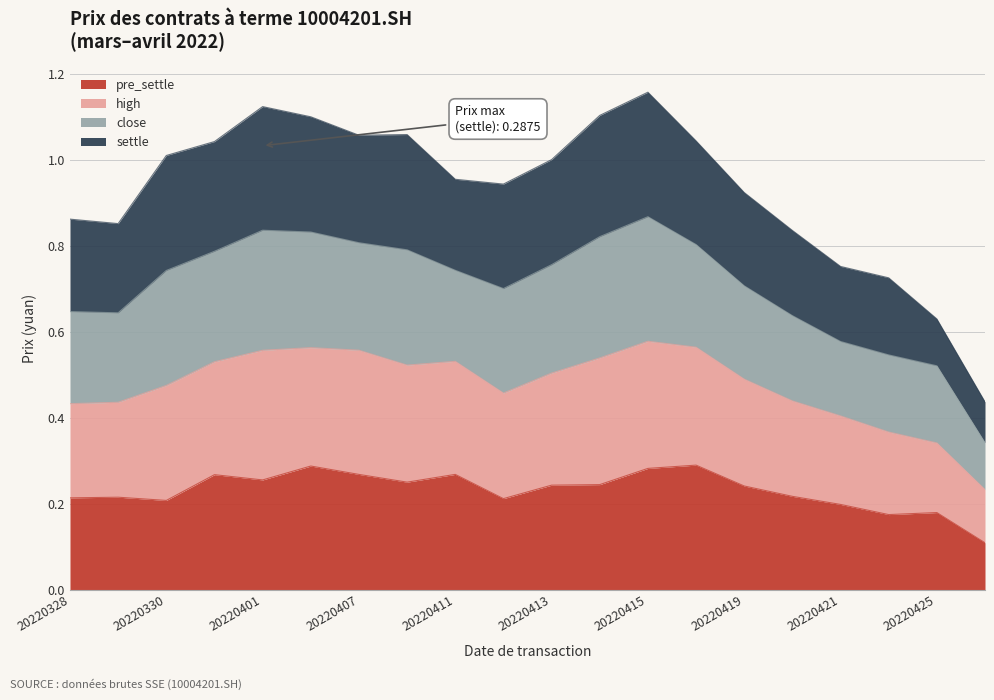

Does the chart display data point markers on the line(s)?

No